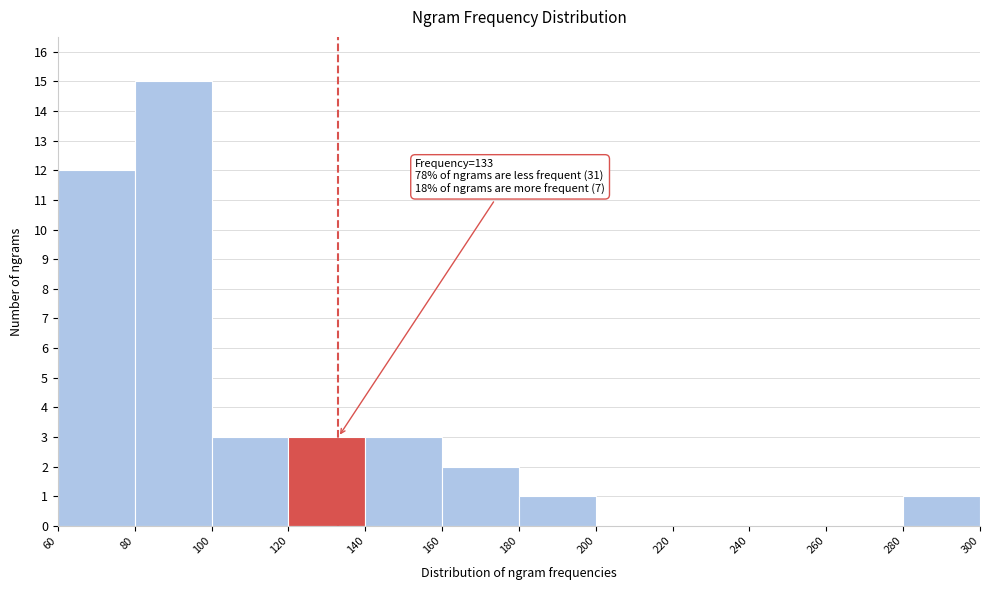

Over which range of the x-axis is the bar tallest?

80 to 100